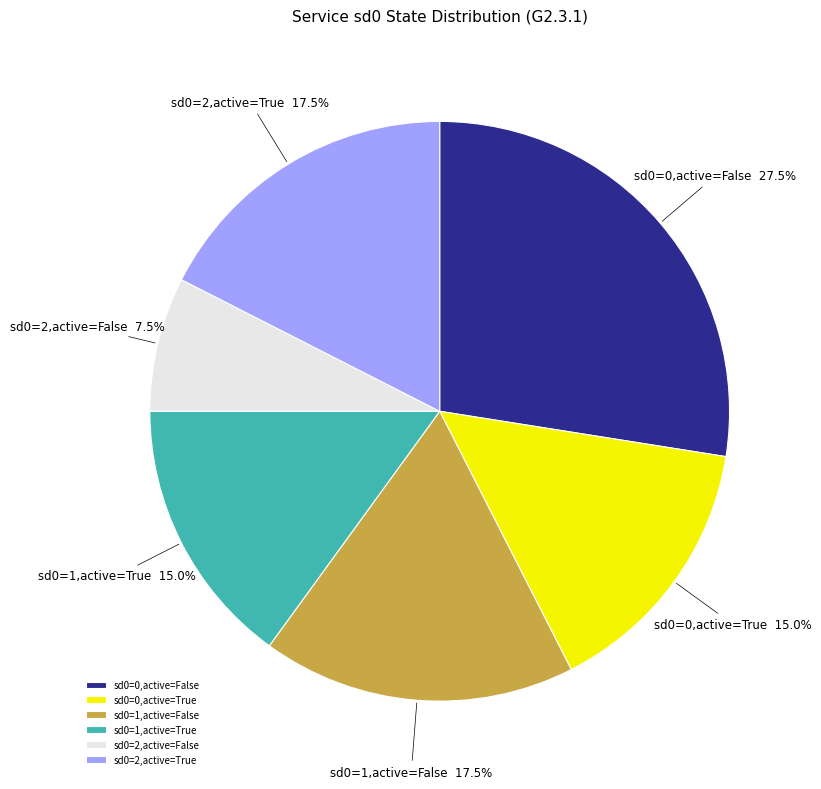

What is the total percentage of sd0=2,active=False and sd0=1,active=True?

22.5%